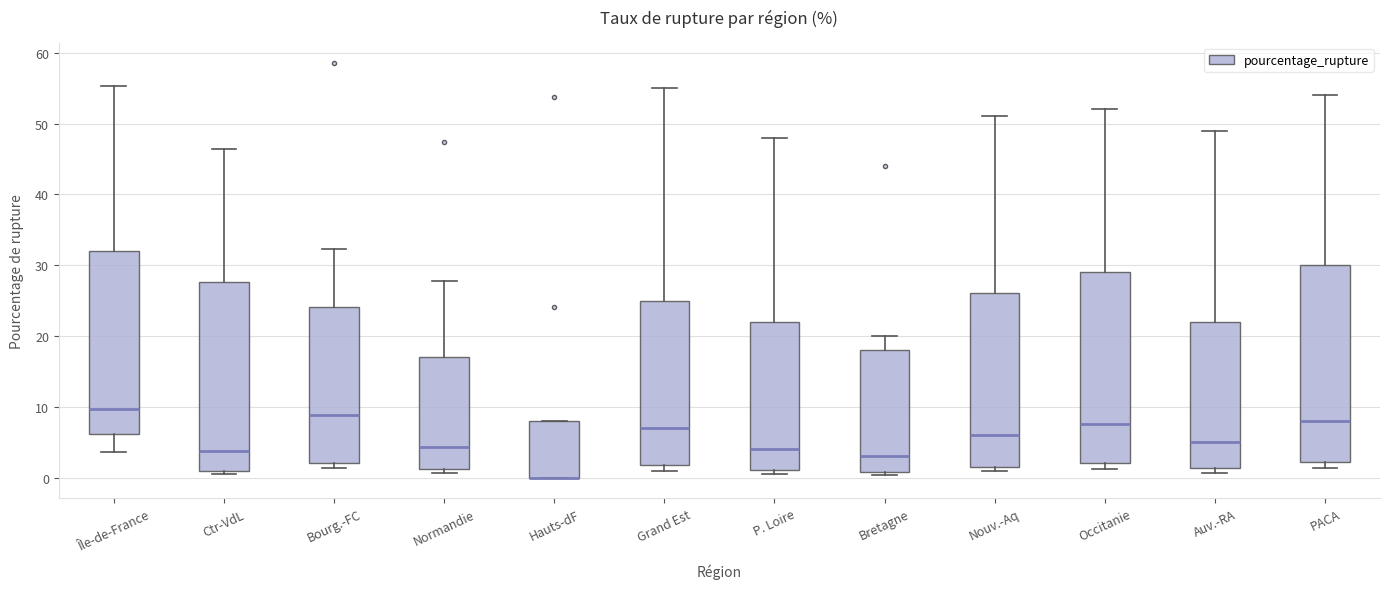

Where does the median line of the box for Normandie sit on the y-axis? The values are not printed on the chart, so give them approximately, as read against the axis.

4